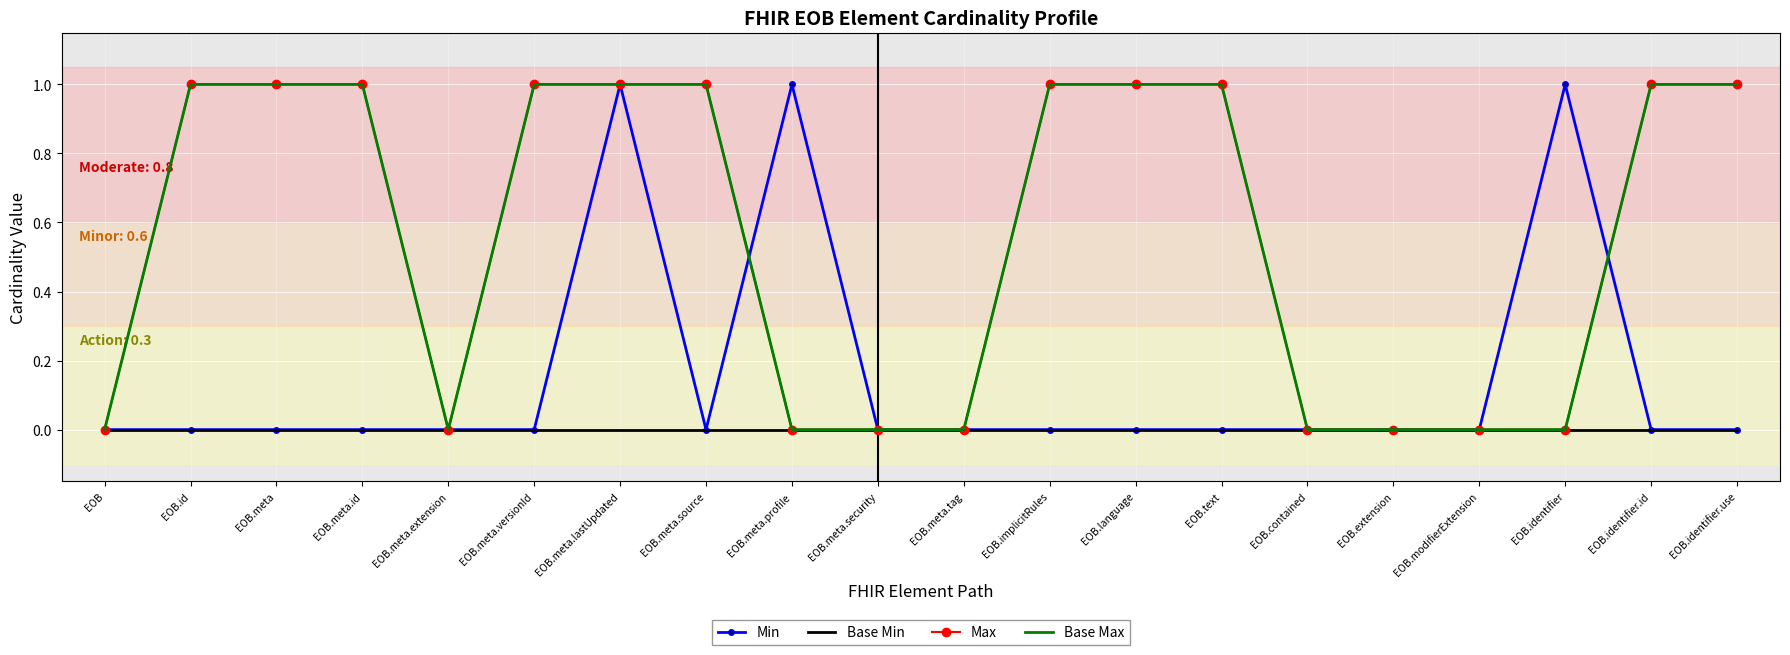

Count the number of data series in this chart.

4